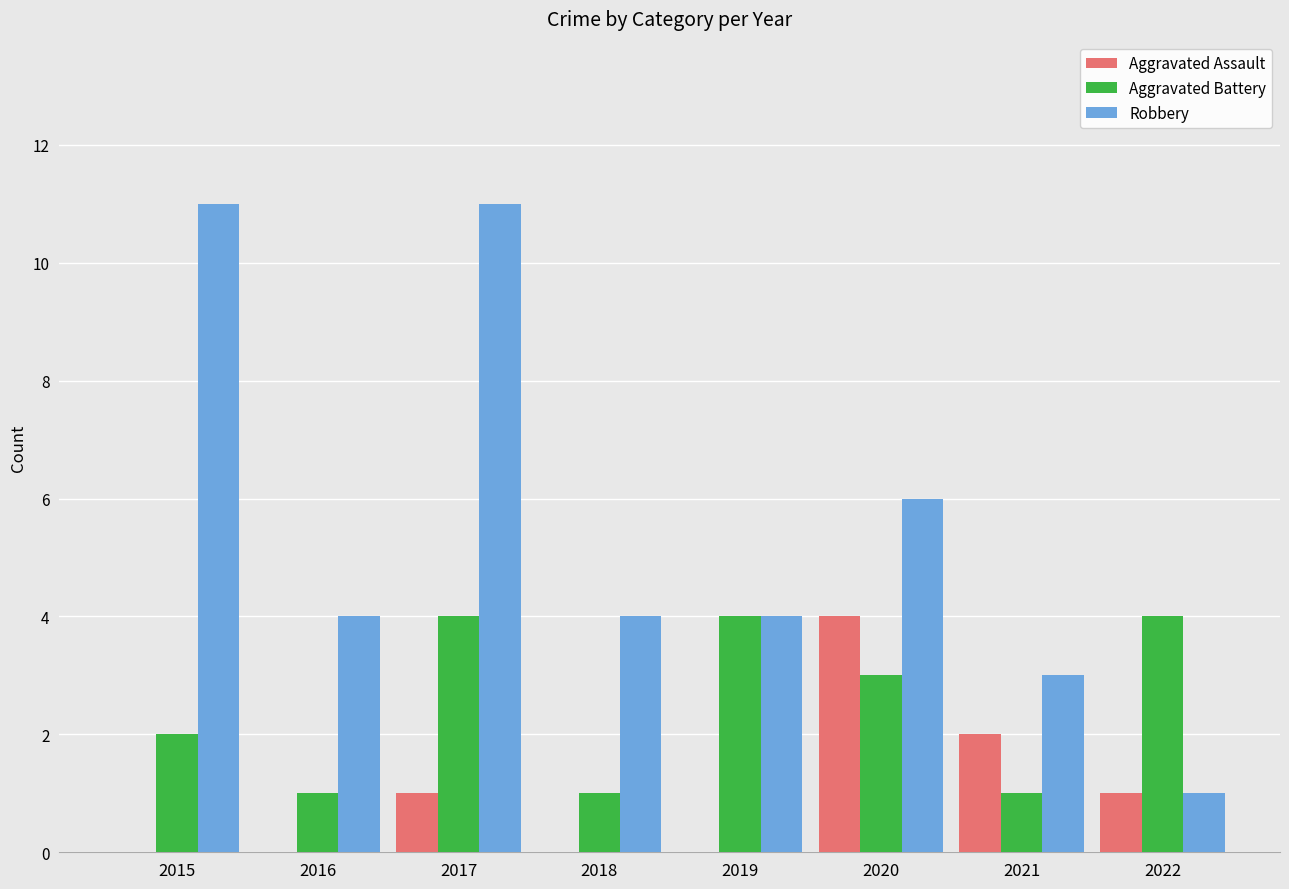

What is the sum of all Aggravated Battery values?

20